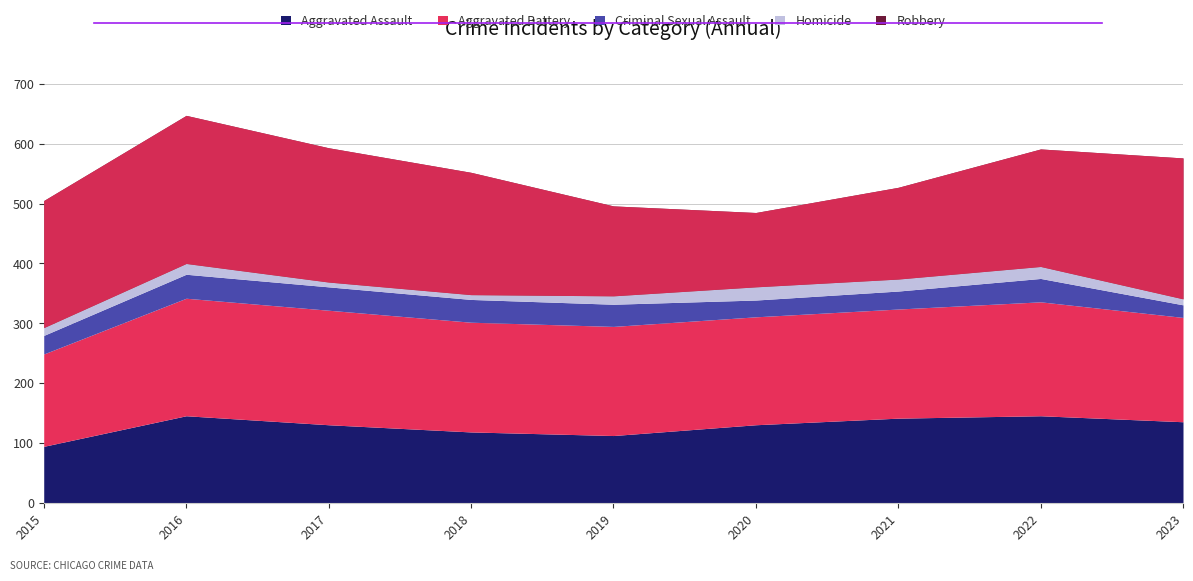

Between 2022 and 2023, which is larger?

2022